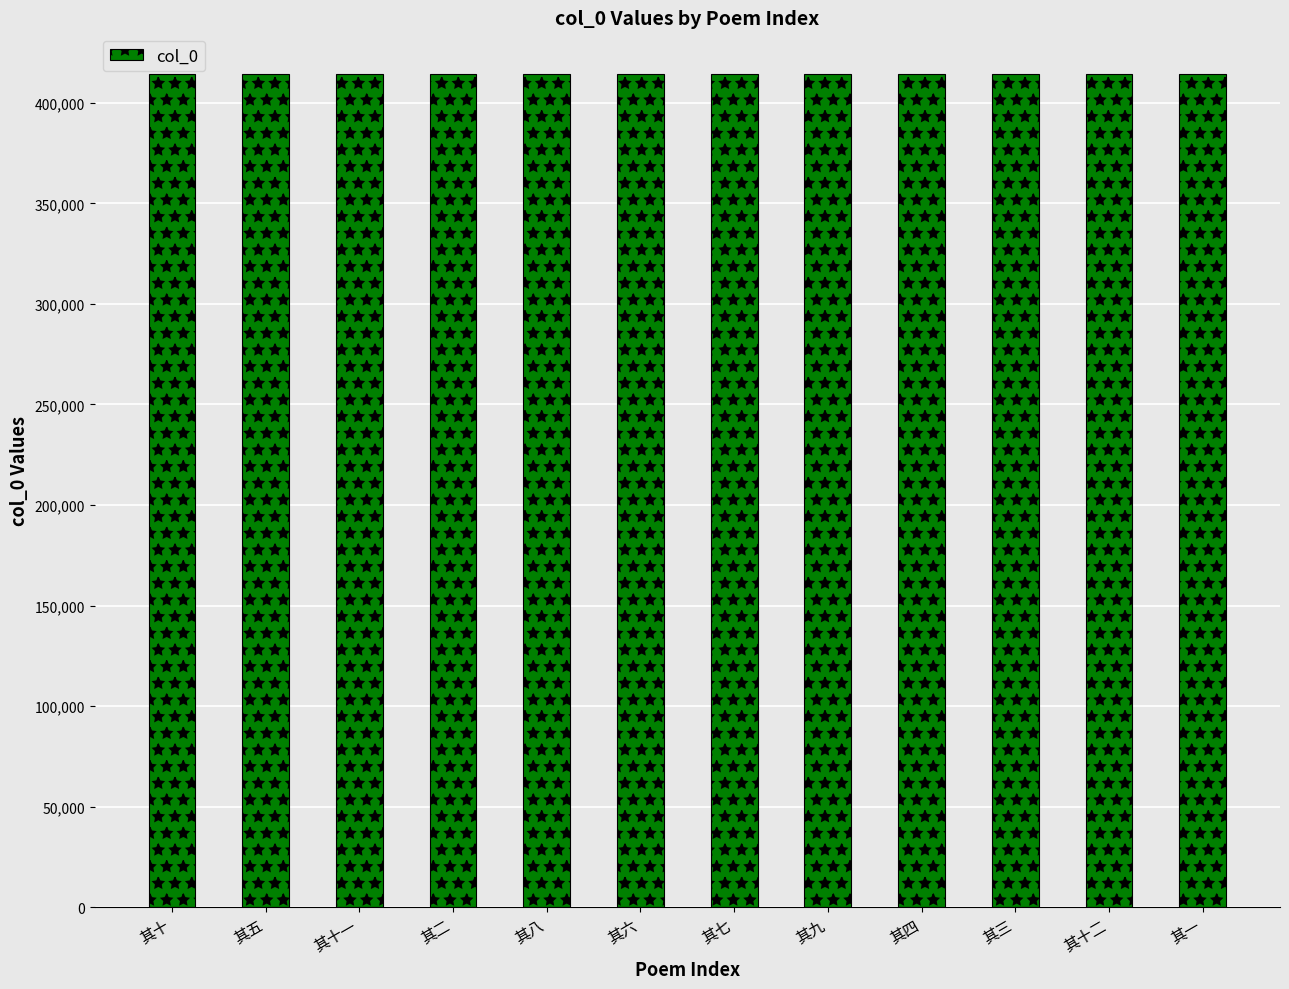

What is the ratio of the value at 其六 to the value at 其十二?

1.0